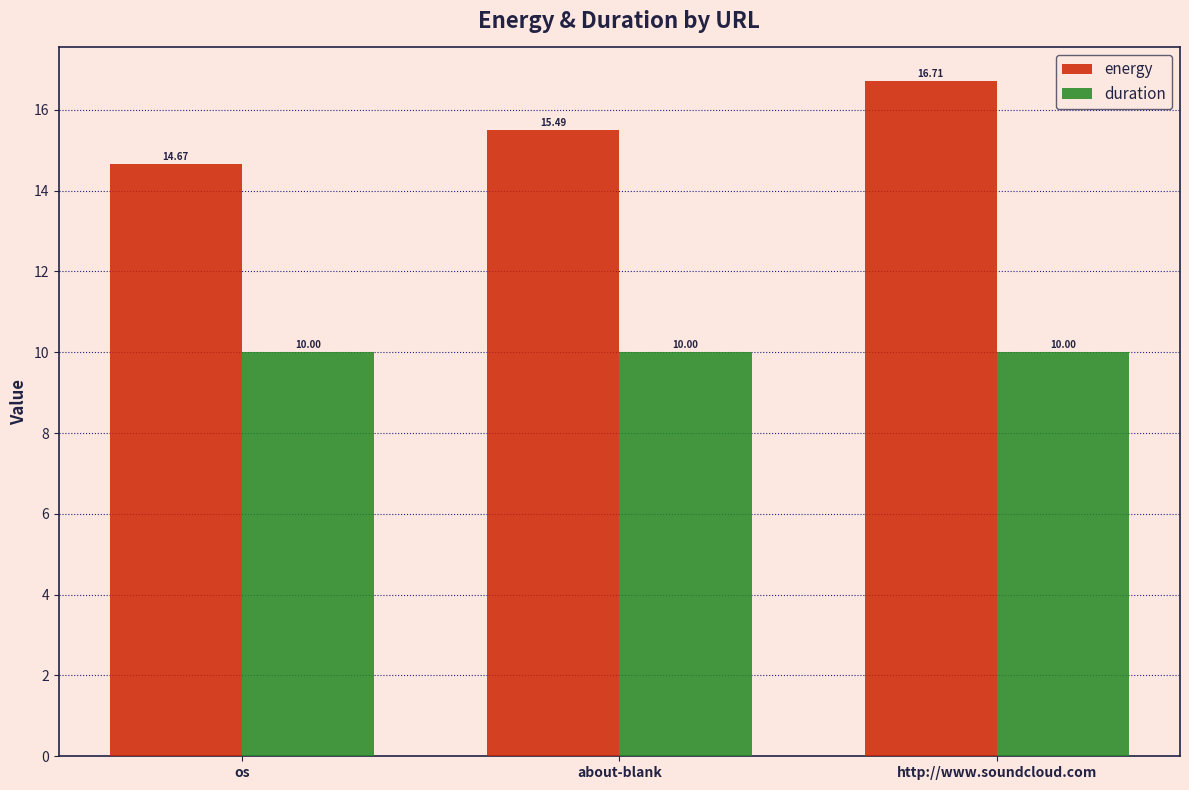

What is the total value across all series at os?

24.7